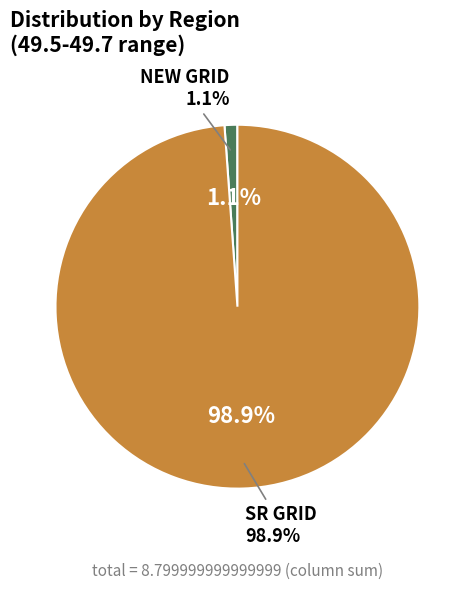

Which has a higher value, NEW GRID or SR GRID?

SR GRID